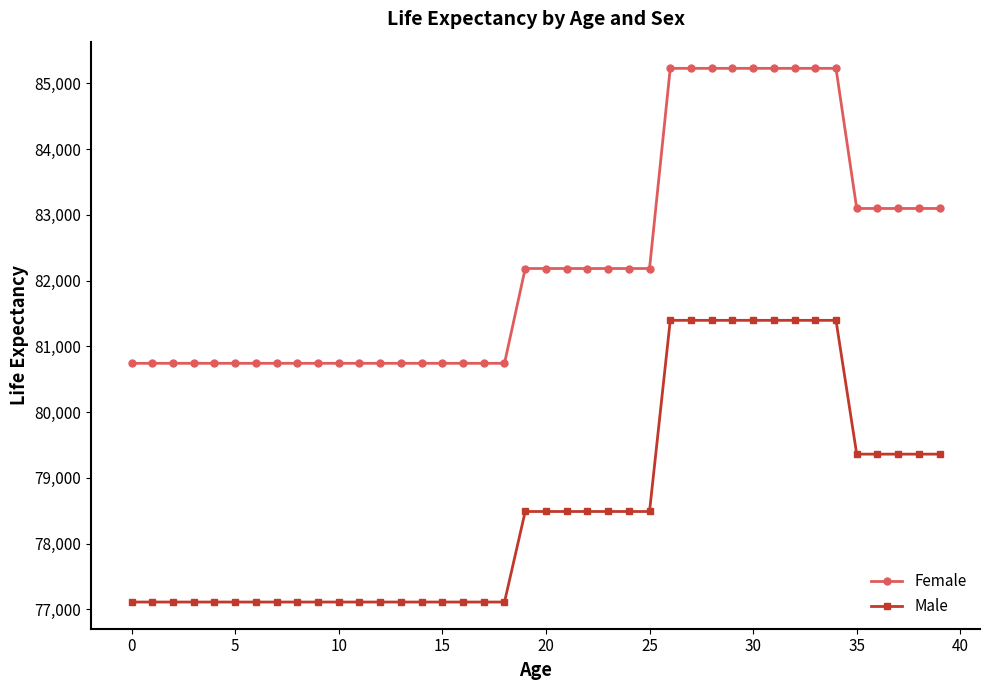

What is the smallest value displayed?

77110.7